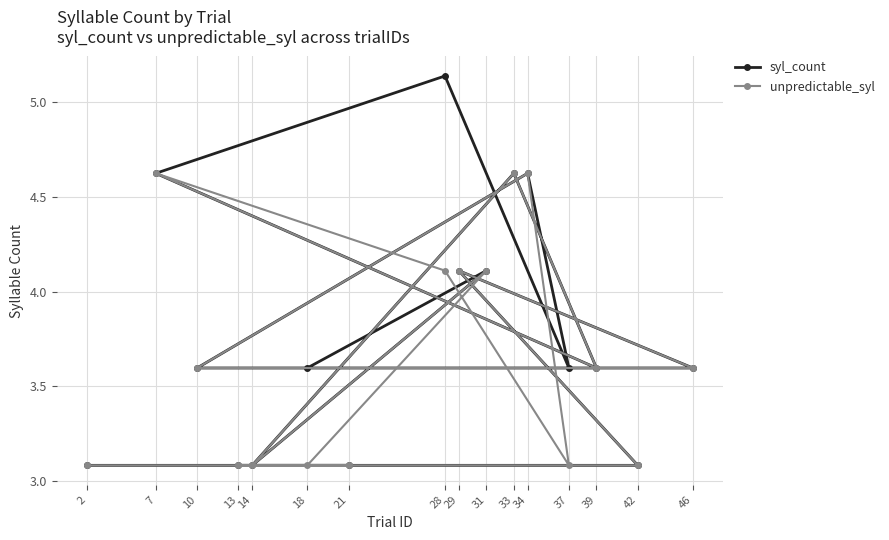

What is the value of the unpredictable_syl point at the 3rd from the left?

3.6